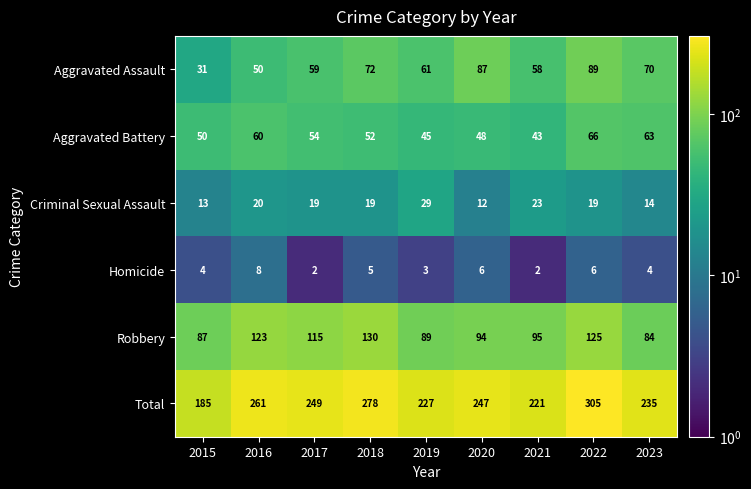

Between 2018 and 2021, which series saw the biggest shift?

Total